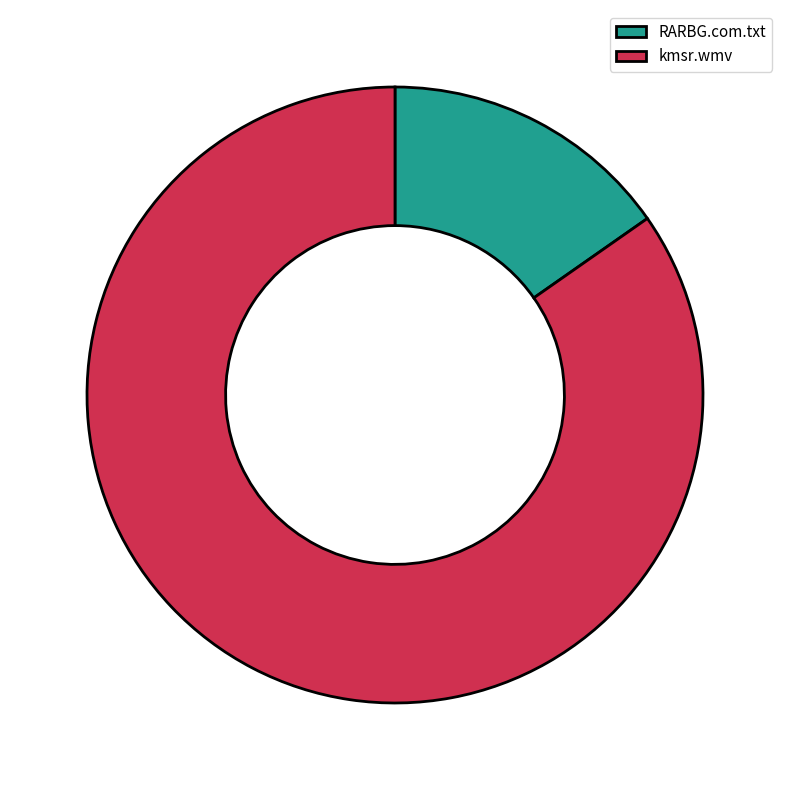

True or false: kmsr.wmv accounts for 85% of the total.

True